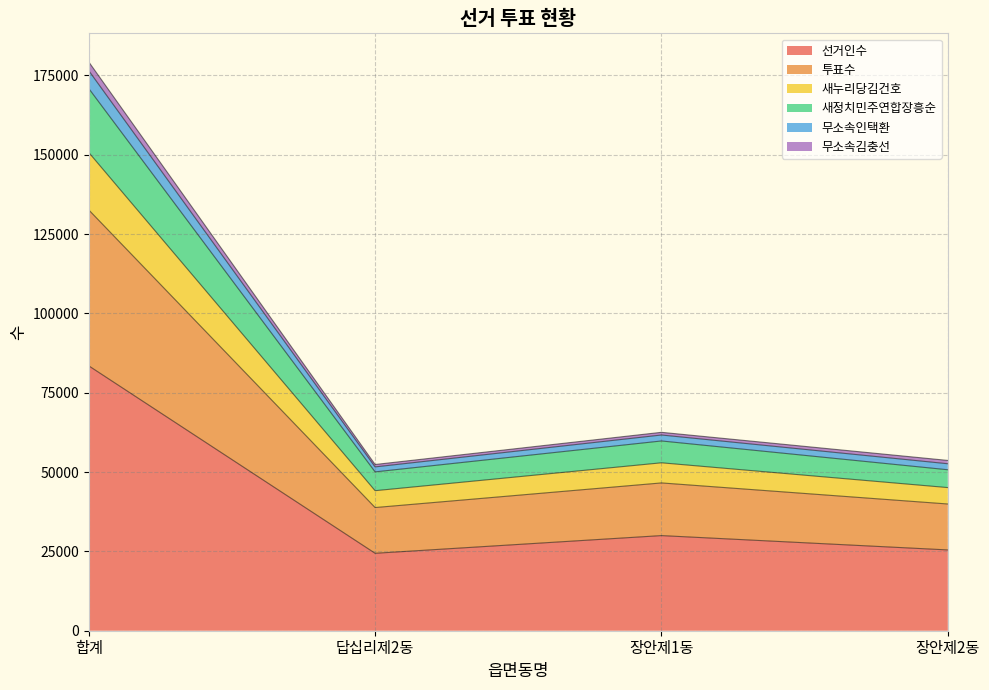

Which has a higher value, 장안제2동 or 답십리제2동?

장안제2동